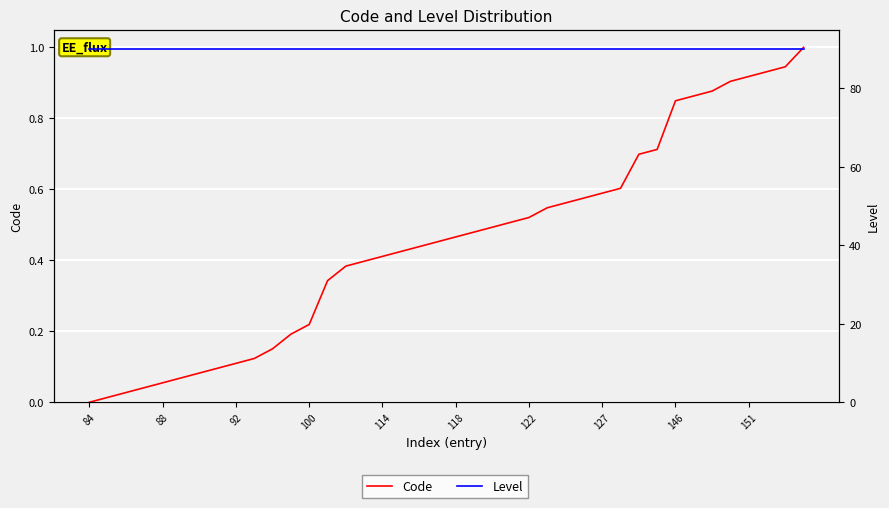

True or false: Level and Code cross at least once.

False